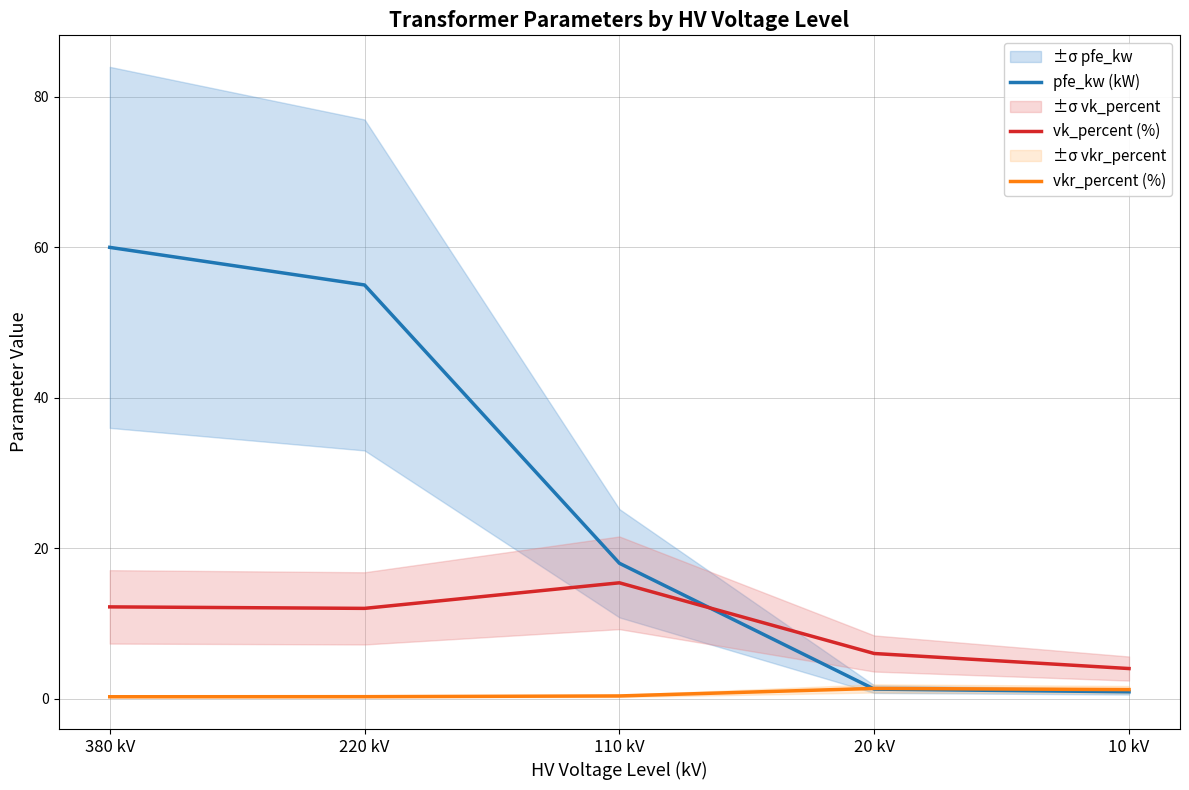

What is the approximate value of pfe_kw (kW) at 20 kV?

1.3